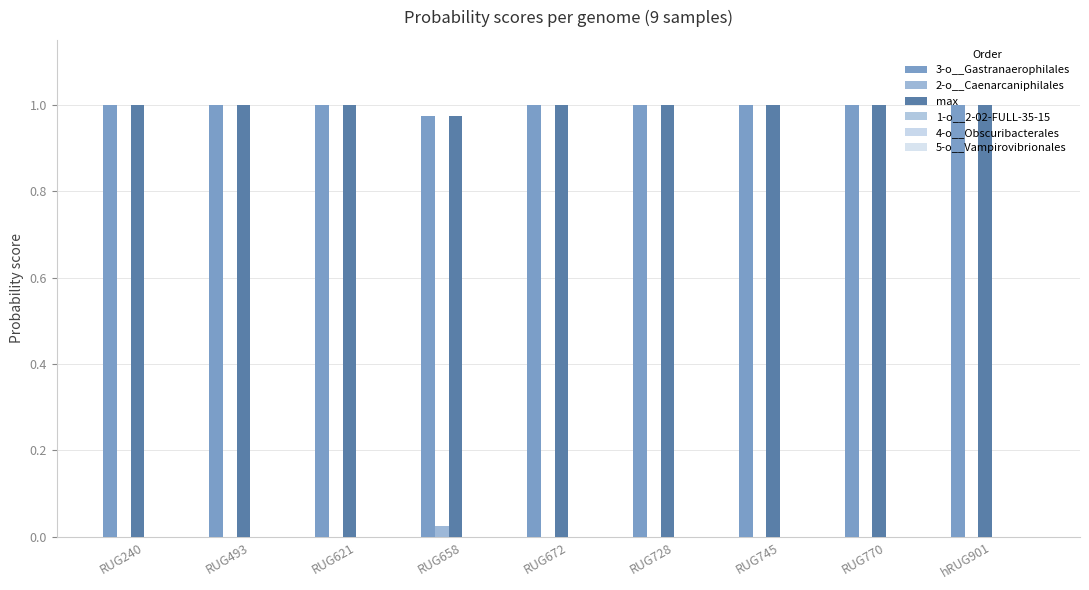

Are the bars horizontal?

No